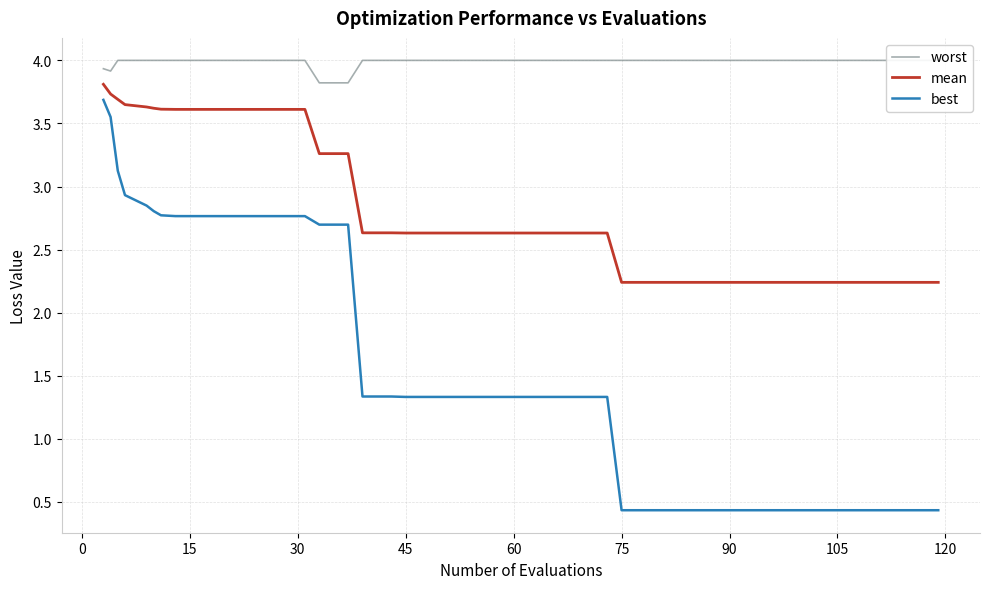

What is the average value of the worst series?

4.0